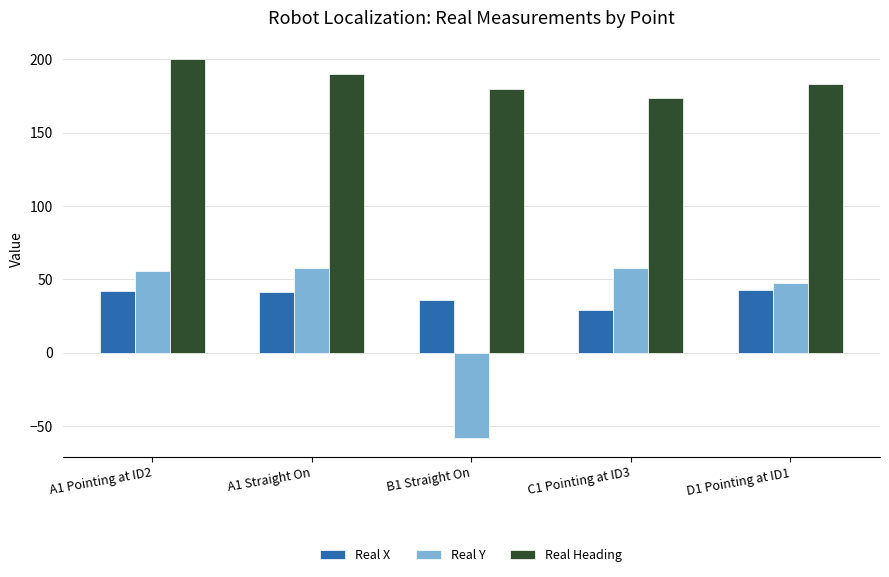

At how many categories does at least one series exceed 124?

5